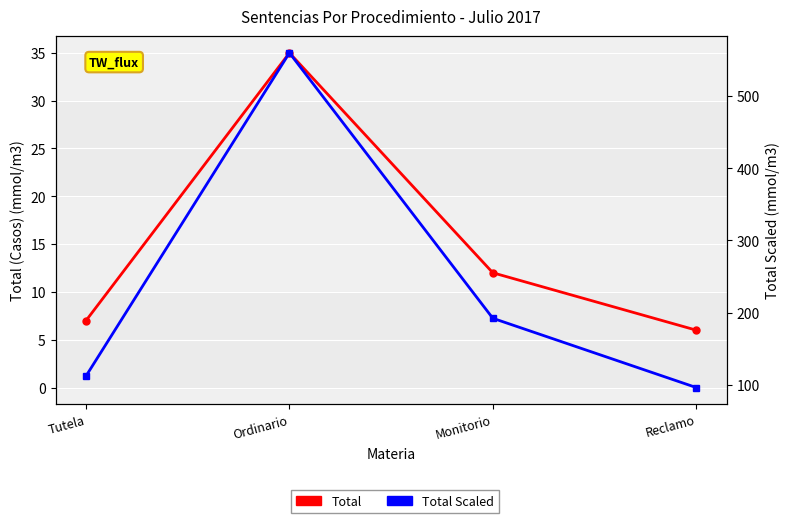

What is the label of the 1st point from the right?

Reclamo